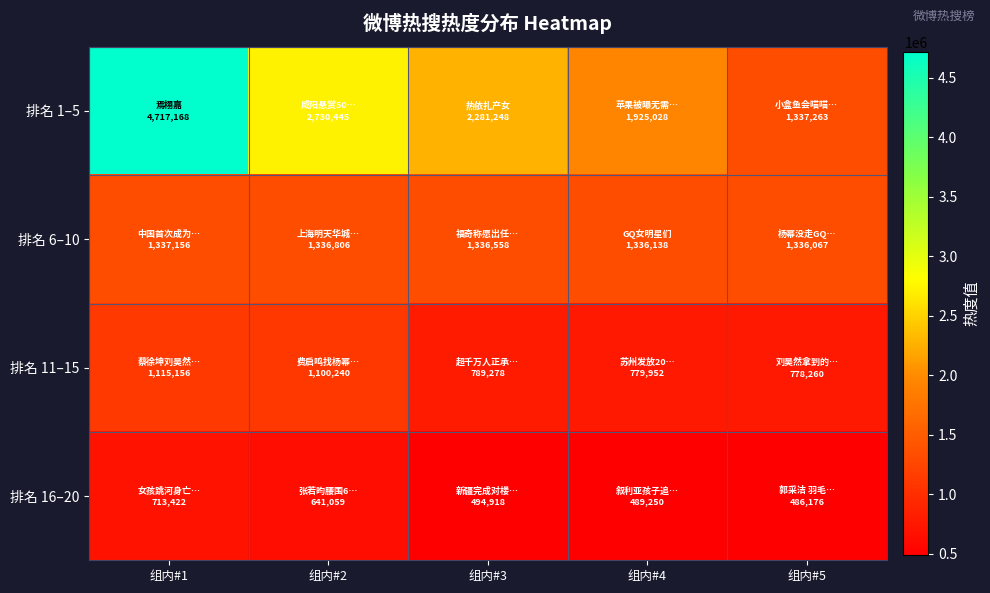

Reading right to left, list all the values displayed in this chart.

排名 1–5: 组内#5=1337263	组内#4=1925028	组内#3=2281248	组内#2=2730445	组内#1=4717168
排名 6–10: 组内#5=1336067	组内#4=1336138	组内#3=1336558	组内#2=1336806	组内#1=1337156
排名 11–15: 组内#5=778260	组内#4=779952	组内#3=789278	组内#2=1100240	组内#1=1115156
排名 16–20: 组内#5=486176	组内#4=489250	组内#3=494918	组内#2=641059	组内#1=713422